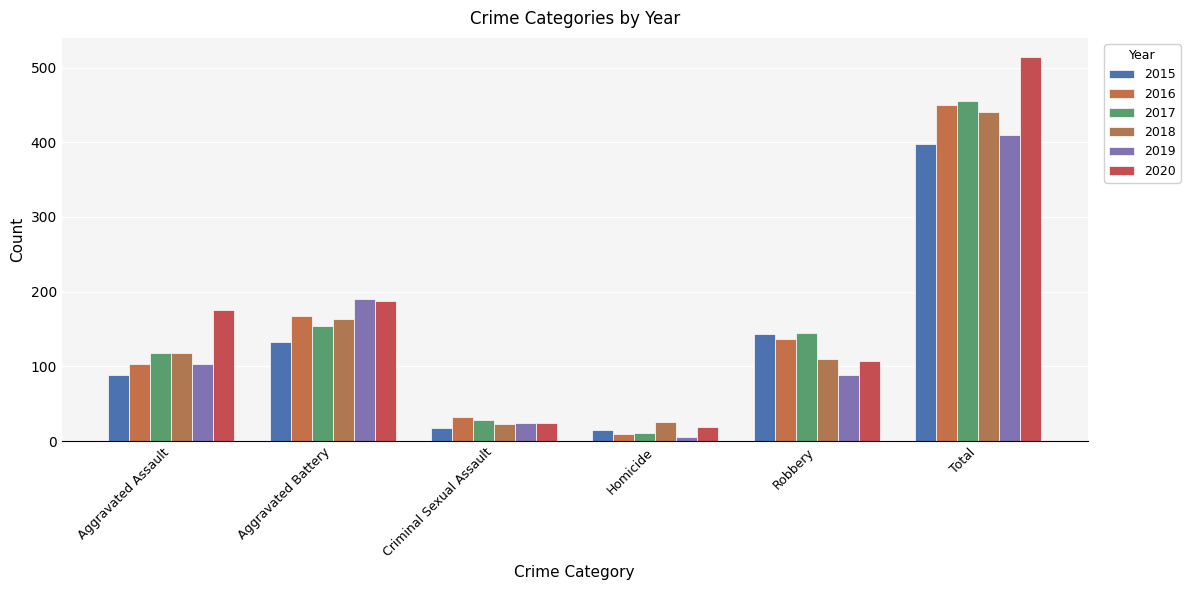

True or false: 2018 has a value of 220 at Aggravated Battery.

False